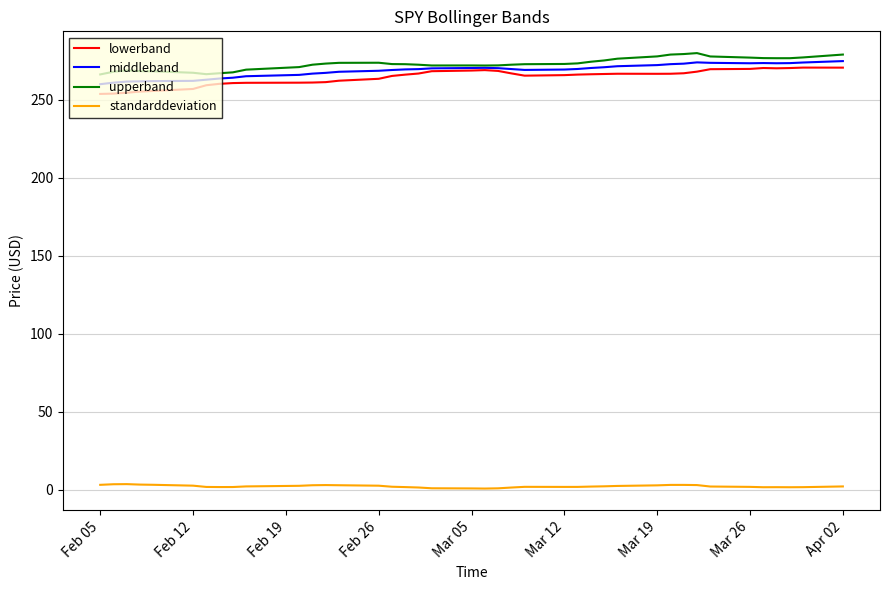

What are all the series names shown in the legend?

lowerband, middleband, upperband, standarddeviation